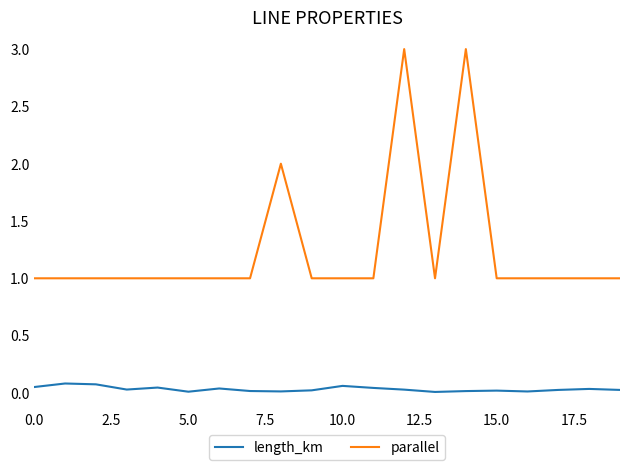

True or false: parallel and length_km cross at least once.

False